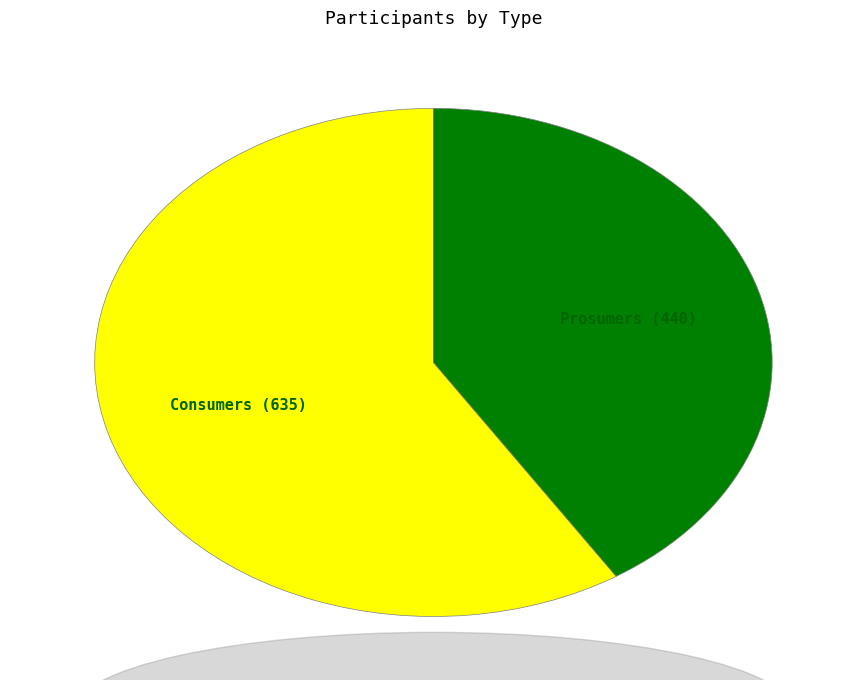

True or false: Prosumers accounts for 56% of the total.

False